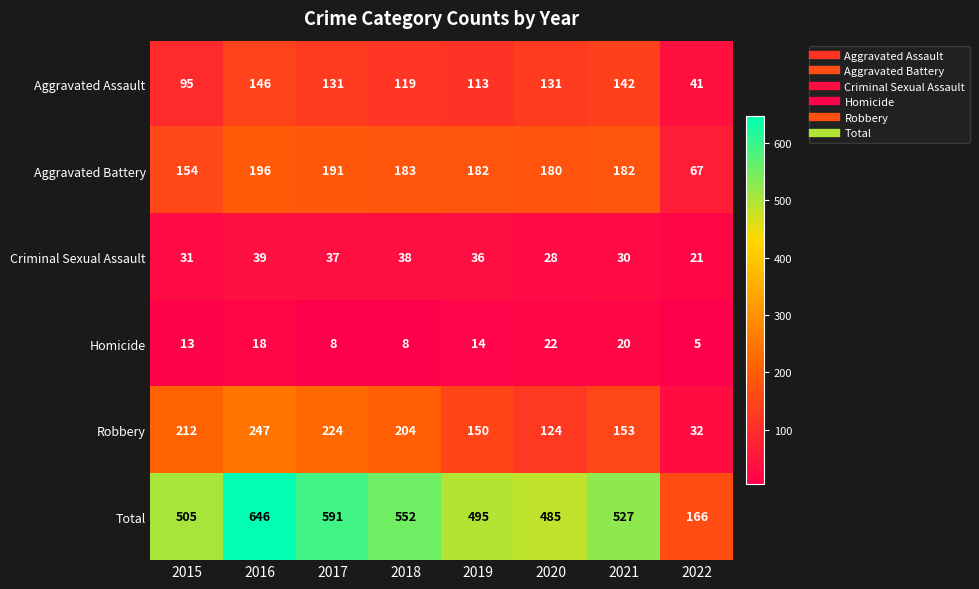

List the series in order of their peak value, highest first.

Total, Robbery, Aggravated Battery, Aggravated Assault, Criminal Sexual Assault, Homicide